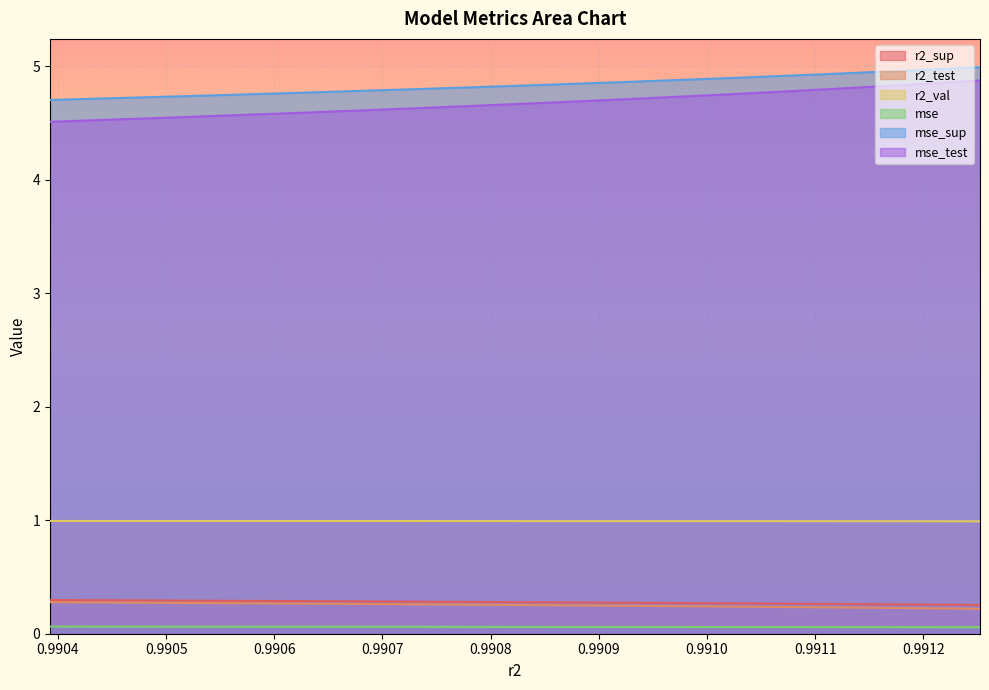

What is the minimum value for mse_sup?

4.7